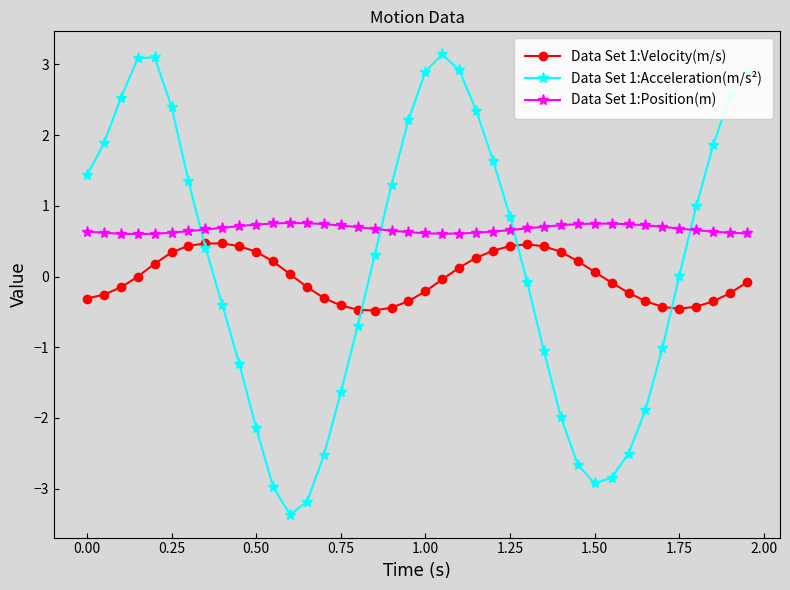

True or false: Data Set 1:Position(m) and Data Set 1:Acceleration(m/s²) intersect in this chart.

True